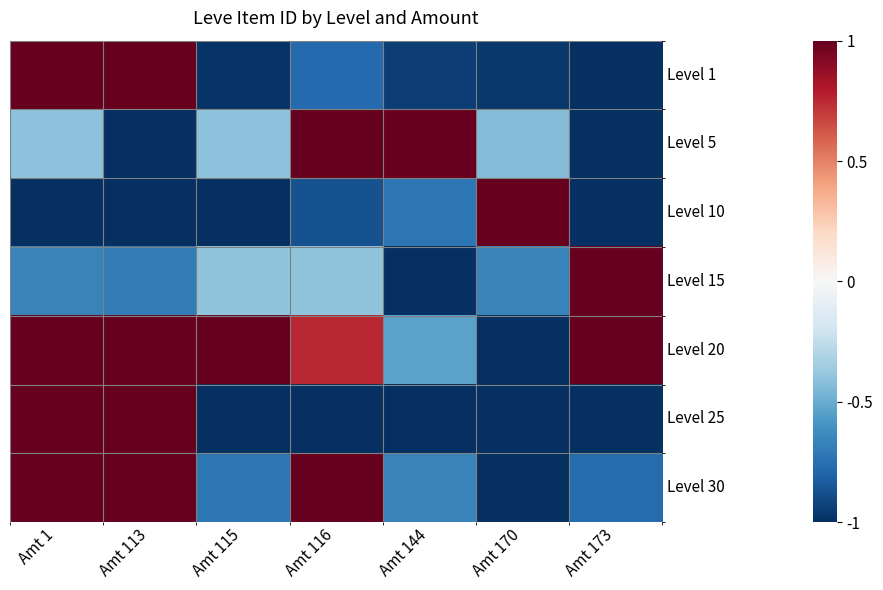

Rank the series by their maximum value, from highest to lowest.

Level 1, Level 5, Level 10, Level 15, Level 20, Level 25, Level 30